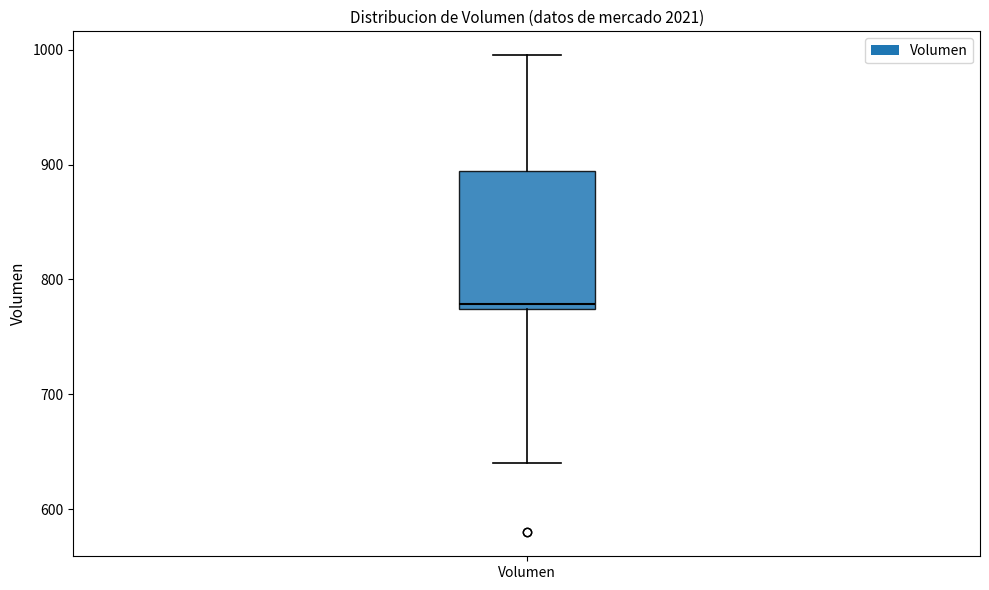

Transcribe this box plot: give where the median line is, the range the box spans, and where the two whiskers end, as read against the y-axis. The values are not printed on the chart, so give them approximately, as read against the axis.

median 780, box 770 to 890, whiskers 640 to 1000